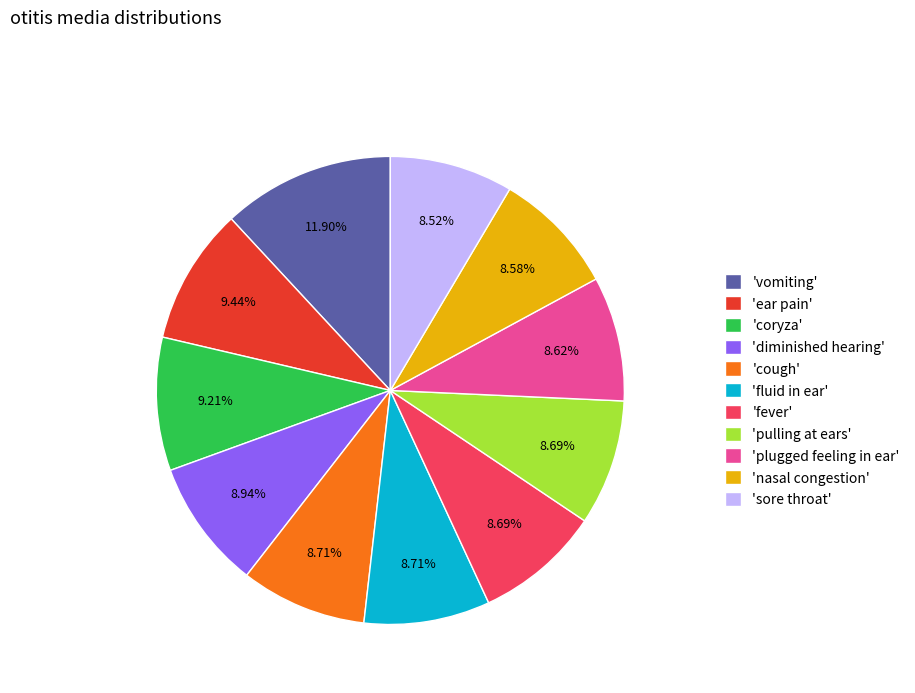

Is 'fever' the majority of the pie?

No